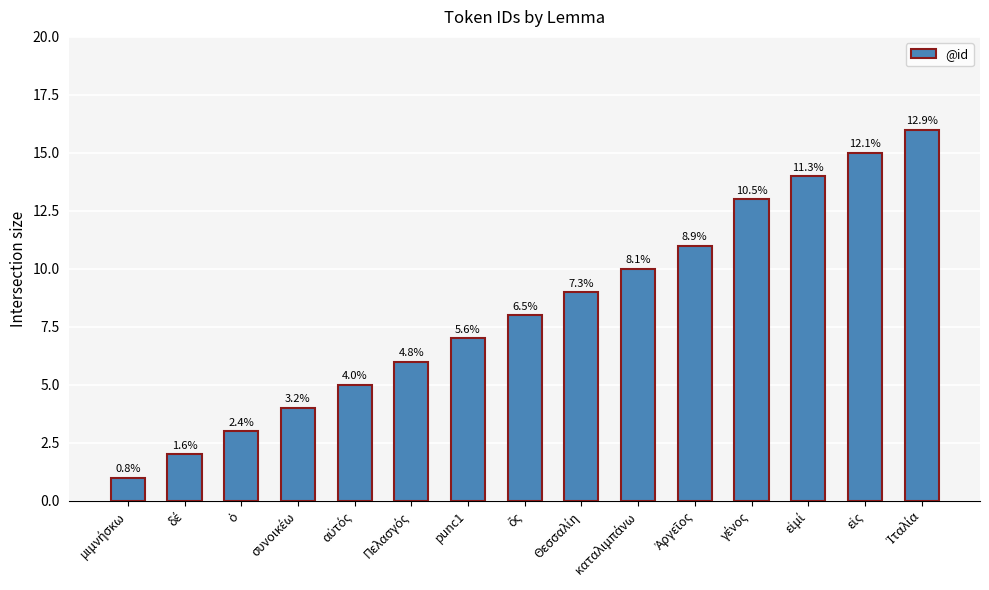

What is the maximum value shown in the chart?

16